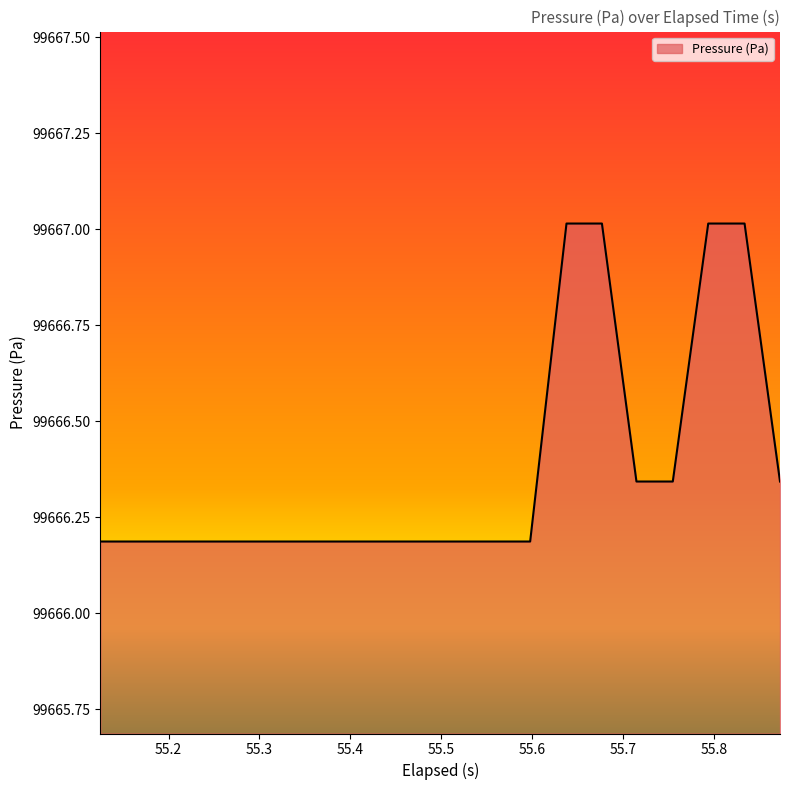

What is the greatest value displayed?

99667.0